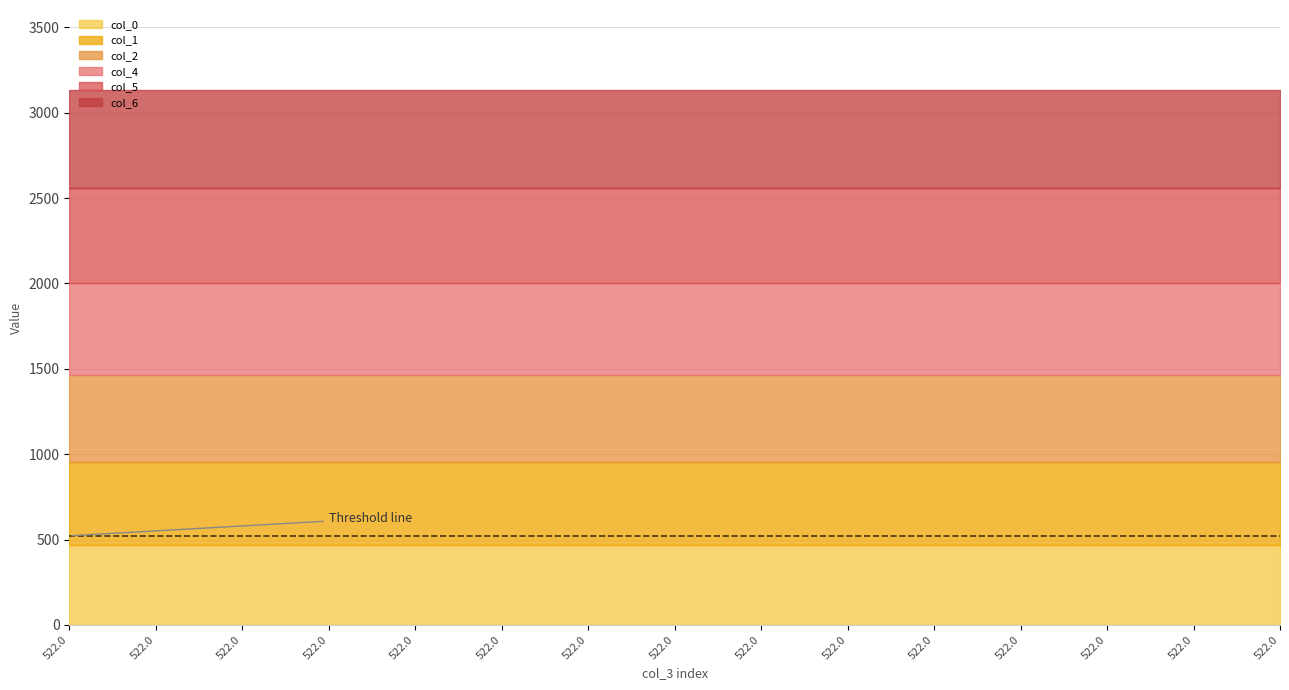

Reading left to right, list all the values displayed in this chart.

col_0: 0=469.8	1=469.8	2=469.8	3=469.8	4=469.8	5=469.8	6=469.8	7=469.8	8=469.8	9=469.8	10=469.8	11=469.8	12=469.8	13=469.8	14=469.8
col_1: 0=487.2	1=487.2	2=487.2	3=487.2	4=487.2	5=487.2	6=487.2	7=487.2	8=487.2	9=487.2	10=487.2	11=487.2	12=487.2	13=487.2	14=487.2
col_2: 0=504.6	1=504.6	2=504.6	3=504.6	4=504.6	5=504.6	6=504.6	7=504.6	8=504.6	9=504.6	10=504.6	11=504.6	12=504.6	13=504.6	14=504.6
col_4: 0=539.4	1=539.4	2=539.4	3=539.4	4=539.4	5=539.4	6=539.4	7=539.4	8=539.4	9=539.4	10=539.4	11=539.4	12=539.4	13=539.4	14=539.4
col_5: 0=556.8	1=556.8	2=556.8	3=556.8	4=556.8	5=556.8	6=556.8	7=556.8	8=556.8	9=556.8	10=556.8	11=556.8	12=556.8	13=556.8	14=556.8
col_6: 0=574.2	1=574.2	2=574.2	3=574.2	4=574.2	5=574.2	6=574.2	7=574.2	8=574.2	9=574.2	10=574.2	11=574.2	12=574.2	13=574.2	14=574.2